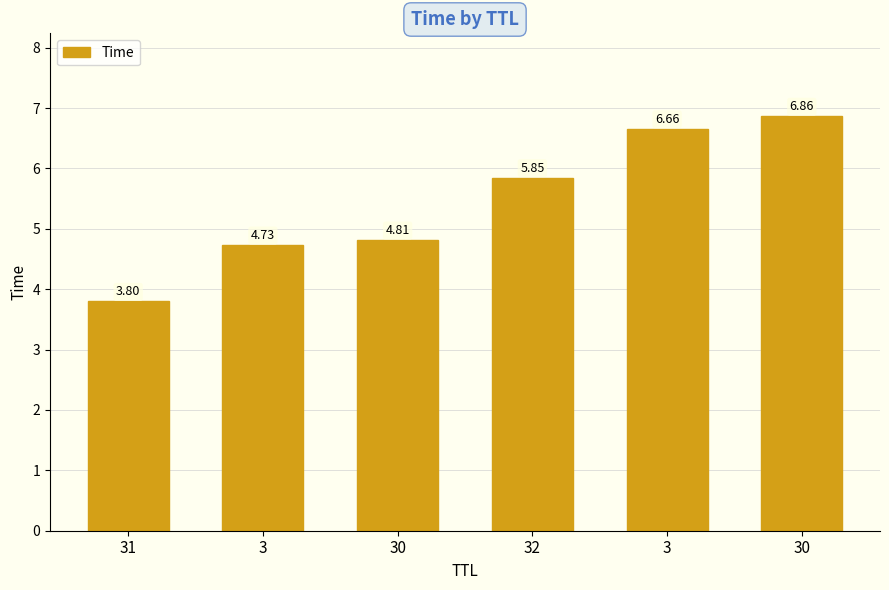

The chart shows a value of 5.8 at 32. True or false?

True